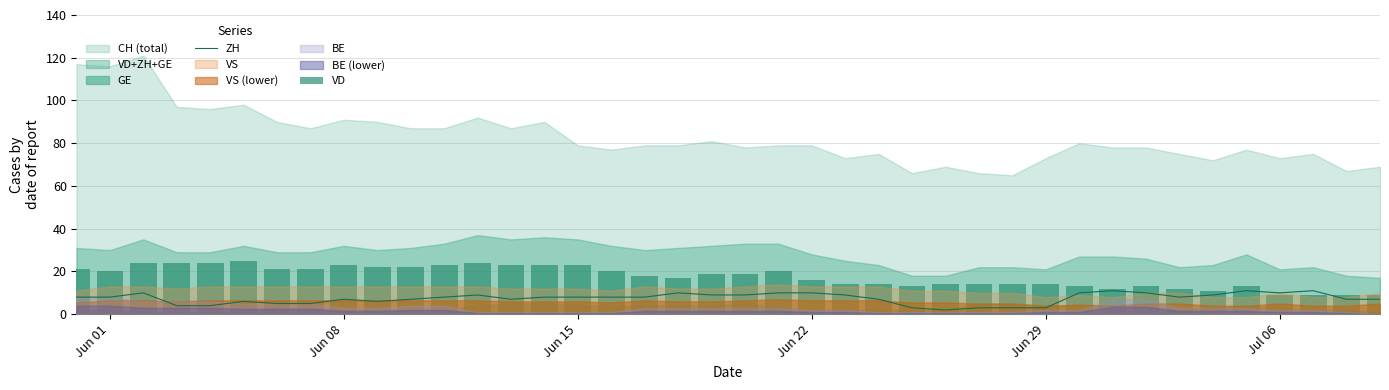

How many bars are there in total?

80